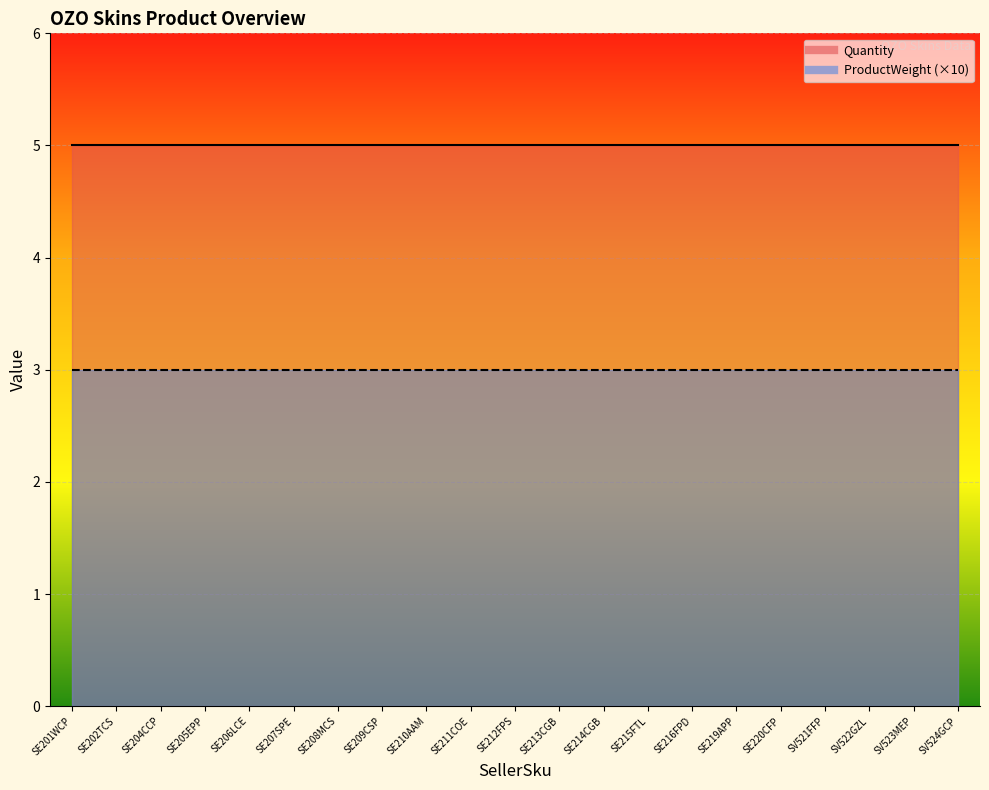

How many data points does each series have?

21